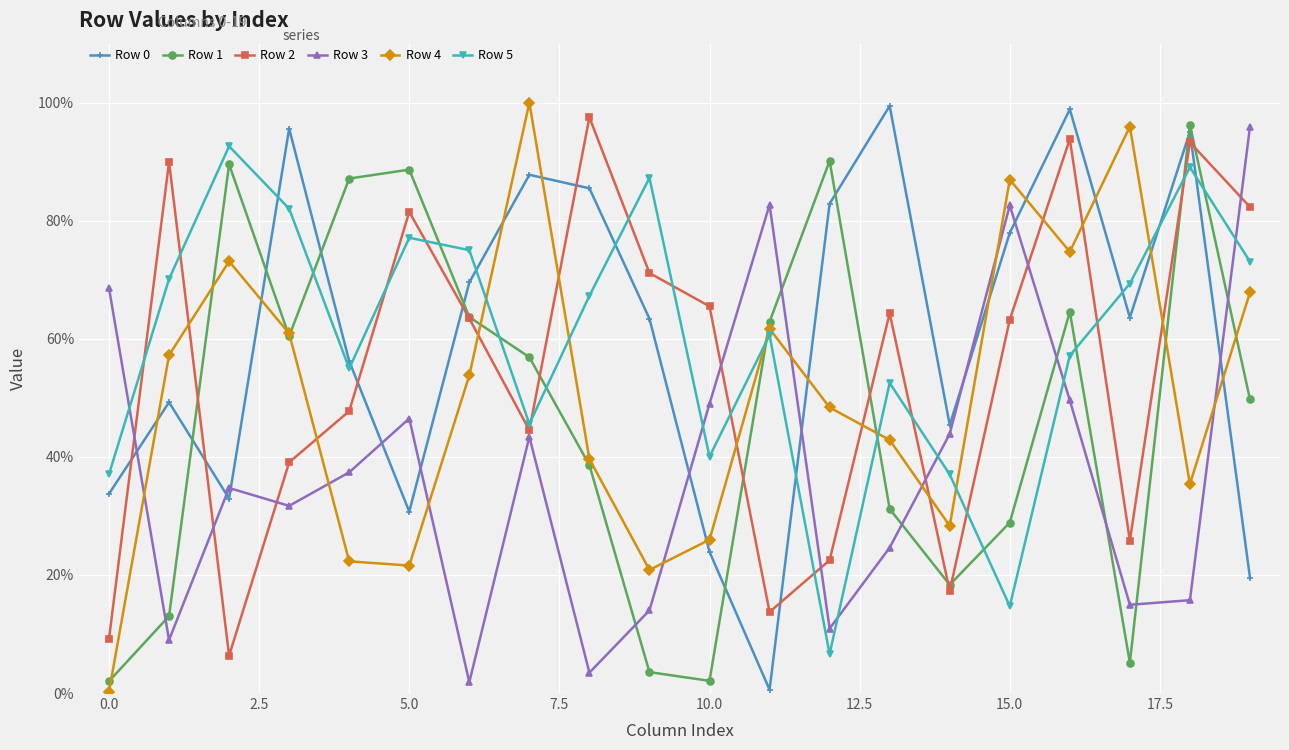

Which series has the largest total across all categories?

Row 0